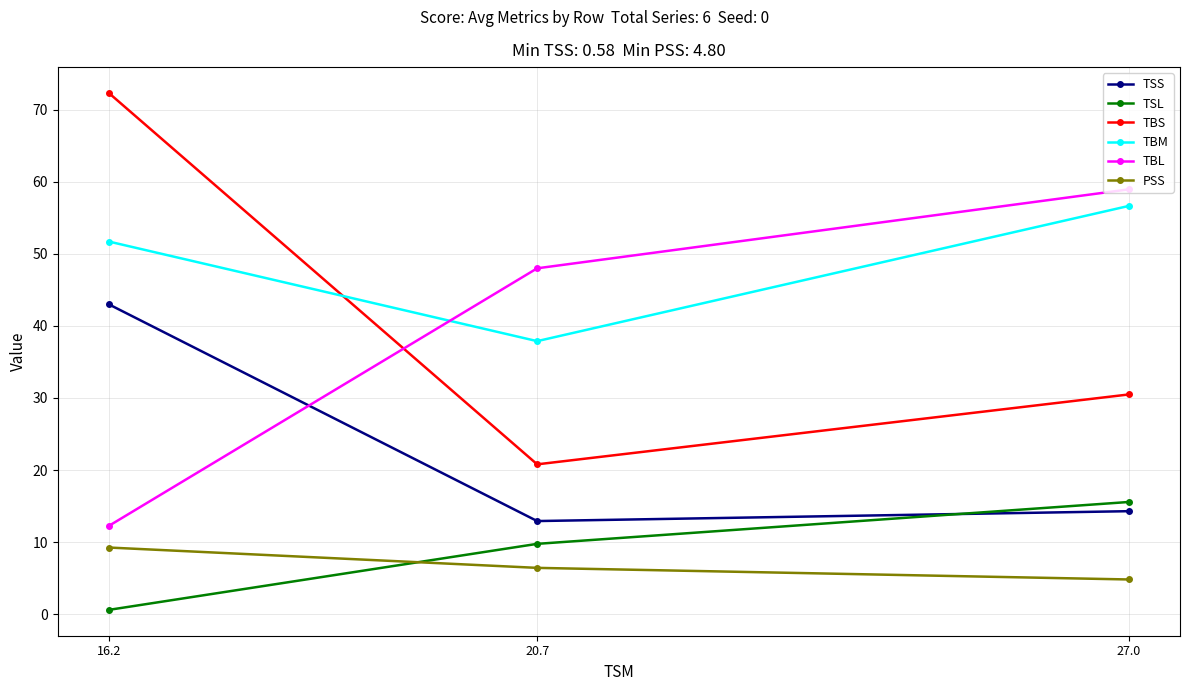

True or false: TSS has a value of 7.5 at 20.7.

False